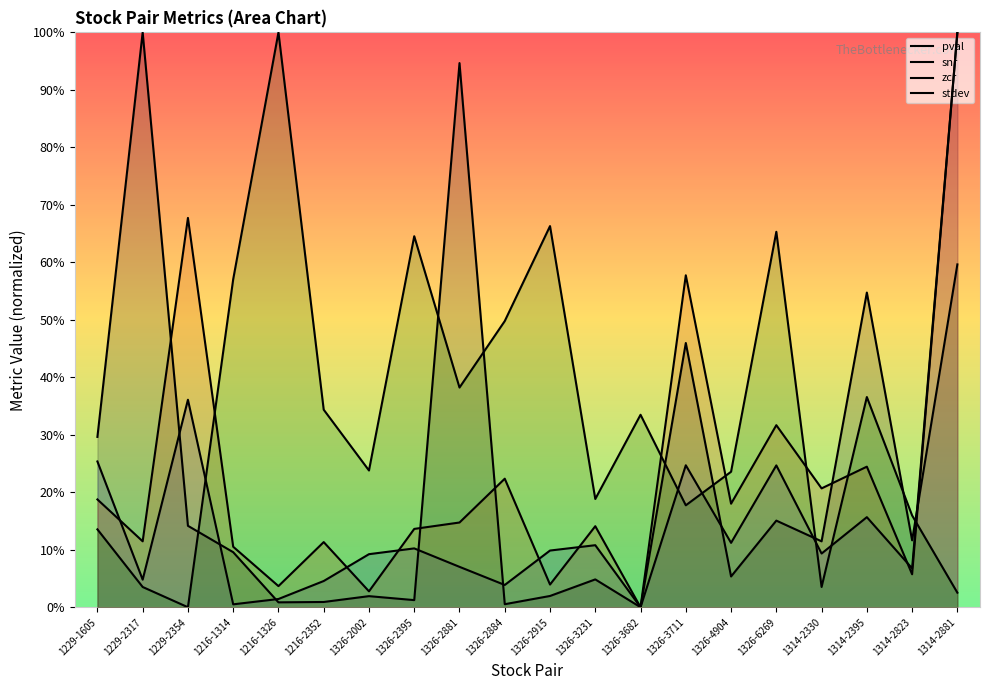

Which series ends up on top after the final intersection of zcr and stdev?

zcr